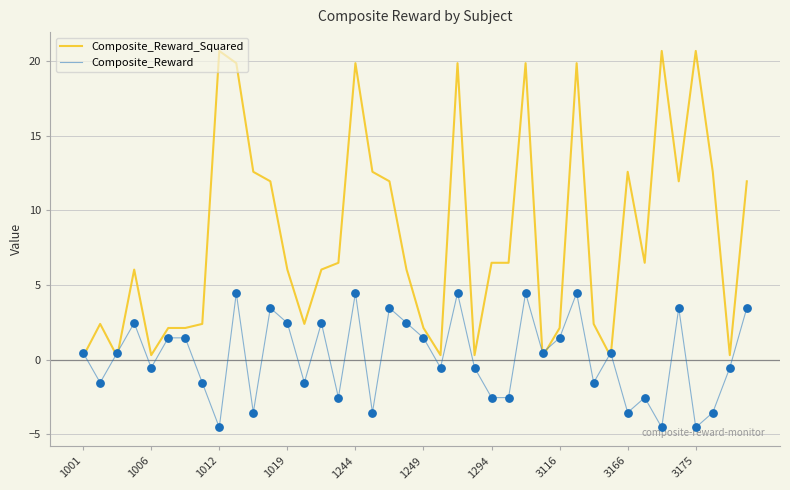

At how many categories does at least one series exceed 0?

40